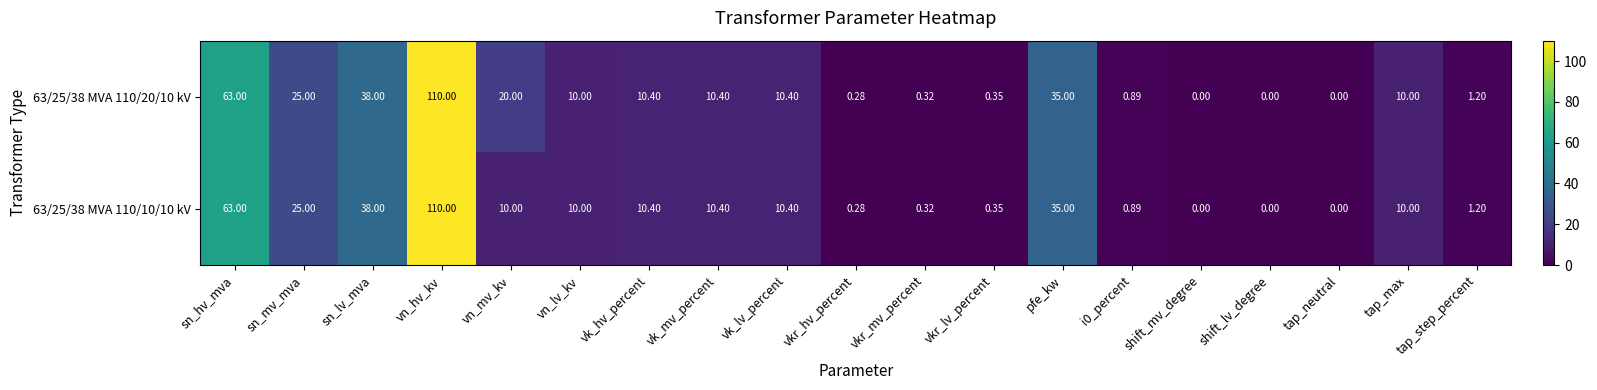

Rank the series by their average value, from highest to lowest.

63/25/38 MVA 110/20/10 kV, 63/25/38 MVA 110/10/10 kV